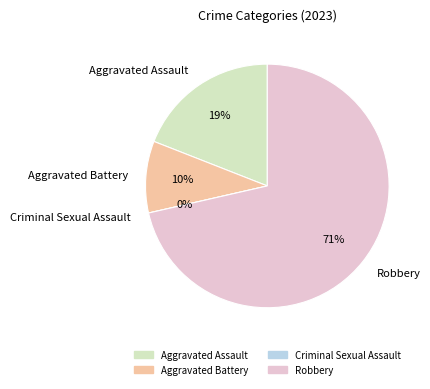

Rank the categories by value from highest to lowest.

Robbery, Aggravated Assault, Aggravated Battery, Criminal Sexual Assault